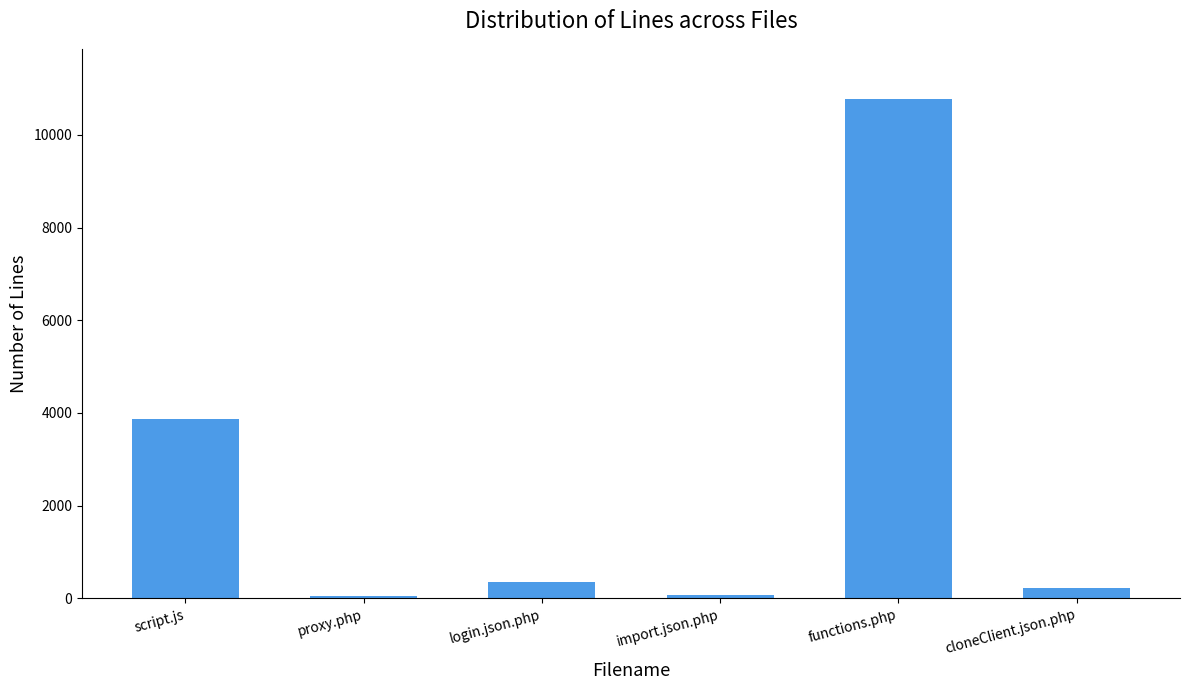

The chart shows a value of 3872 at script.js. True or false?

True